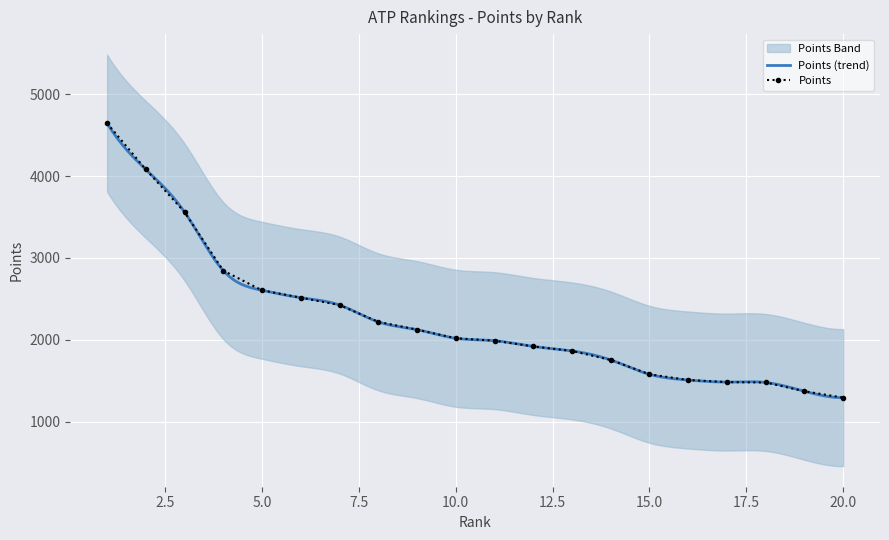

What is the average value?

2265